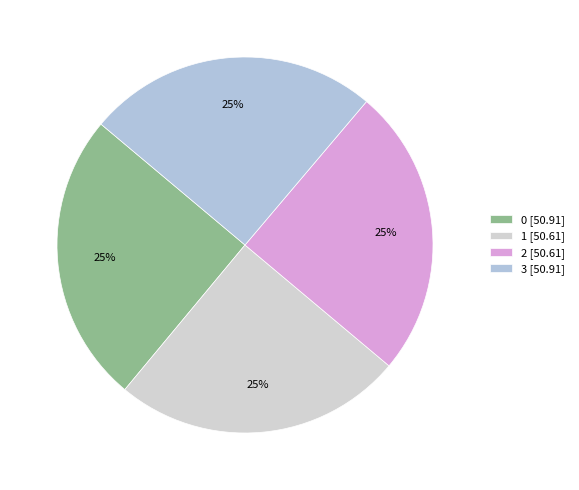

What percentage is the 2 slice, to the nearest percent?

25%